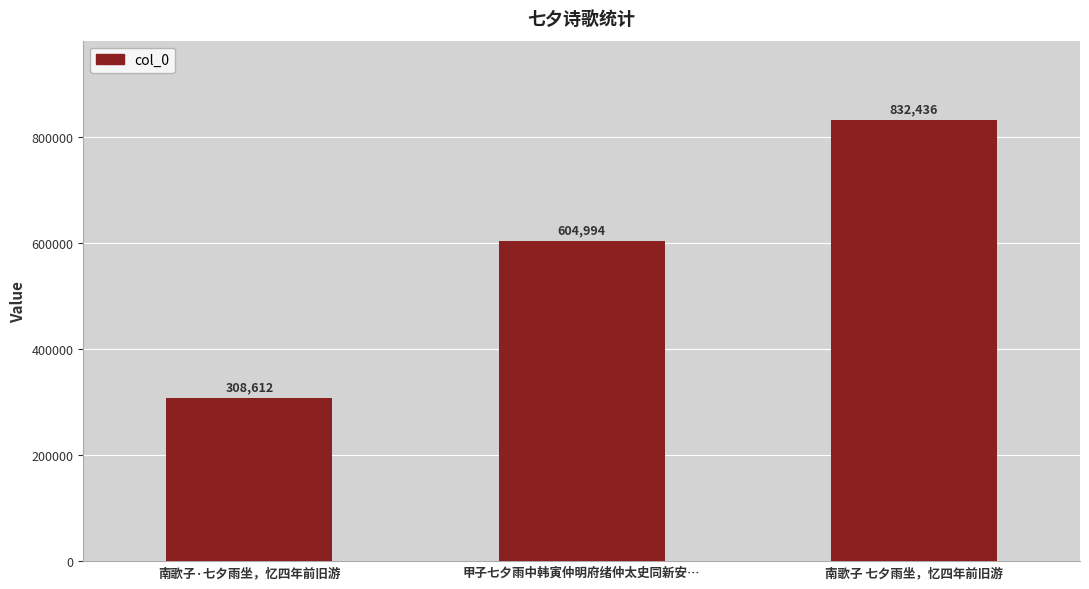

Reading left to right, what are all the values shown in this chart?

308612	604994	832436